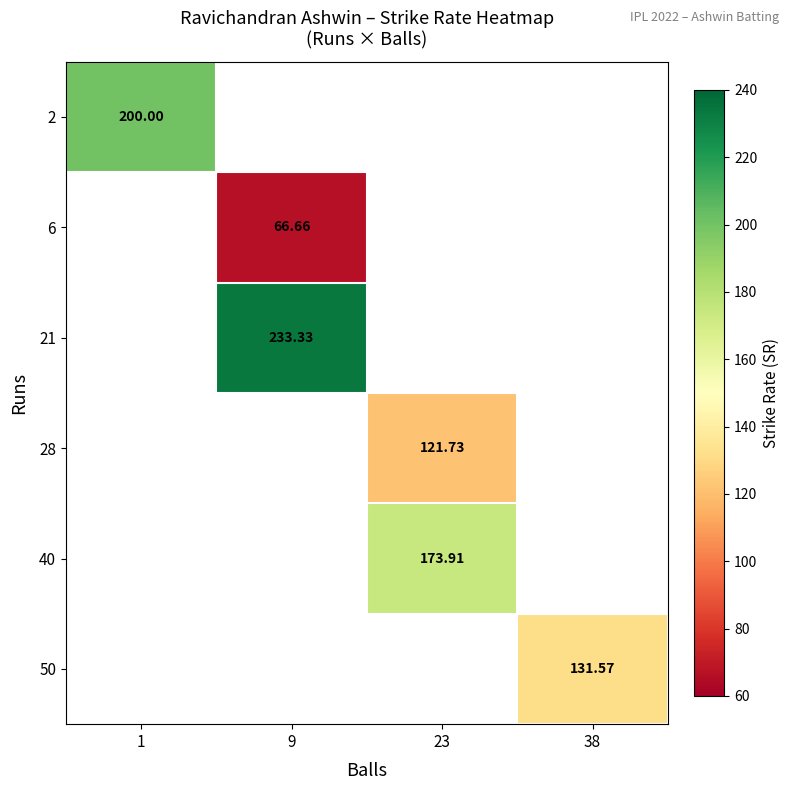

Is the value of 28 at 23 greater than the value of 50 at 38?

No